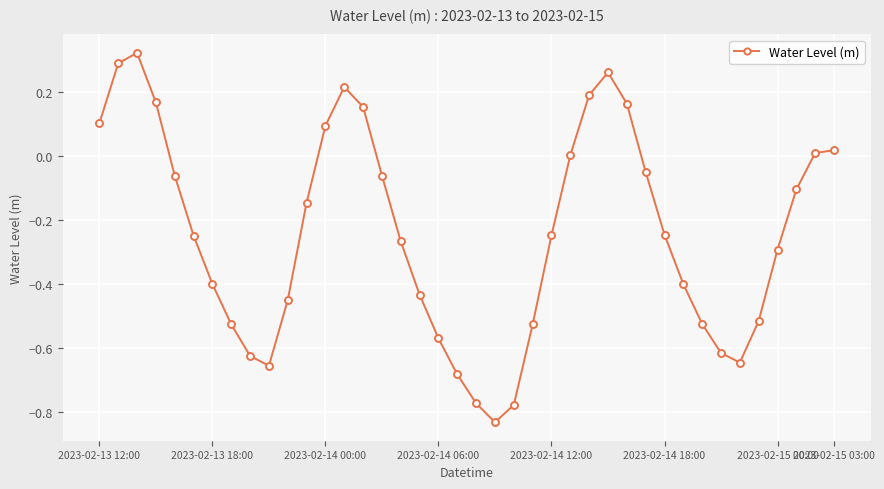

How many interior local valleys (lower than both neighbors) does the data have?

3